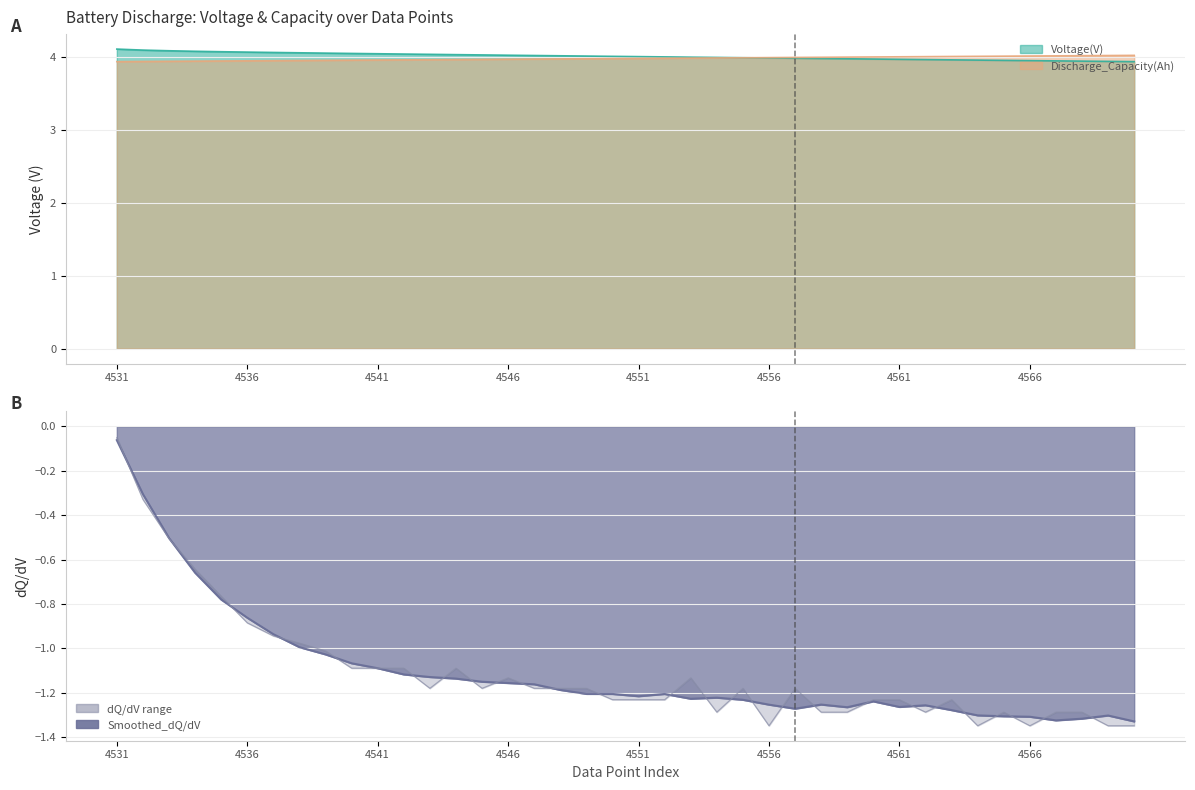

How many series are shown in this chart?

4